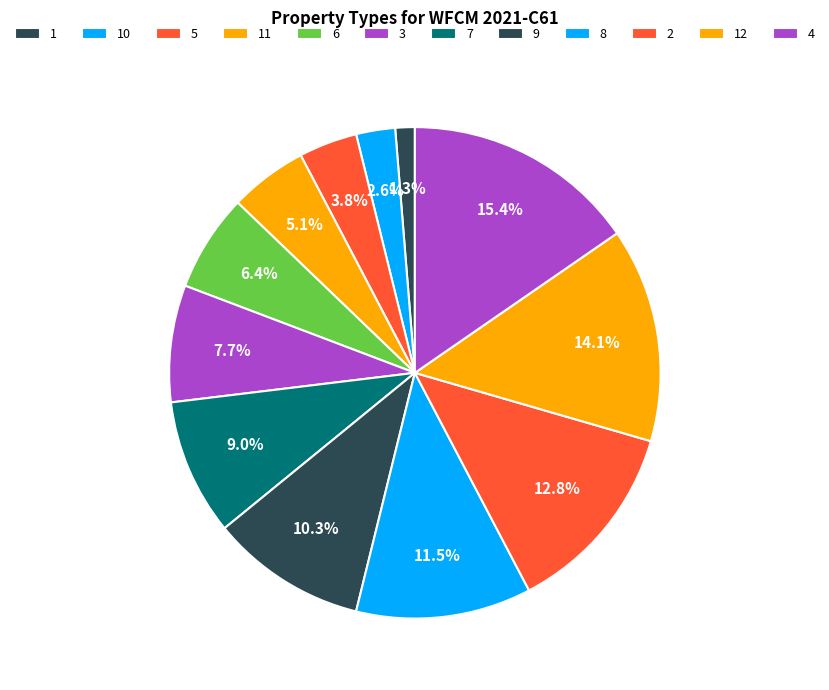

Which category has the smallest portion of the pie?

1